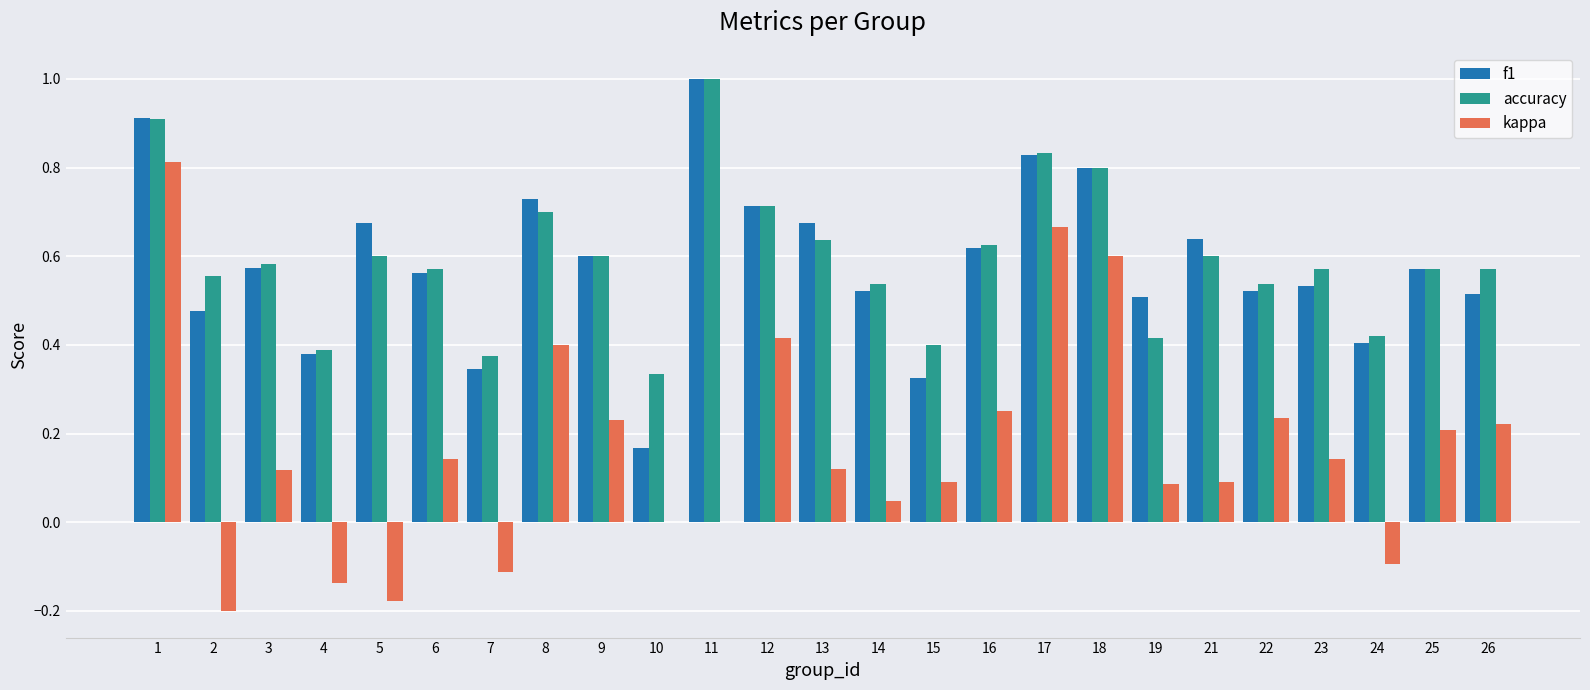

Is it true that kappa equals 0.6 at 8?

False